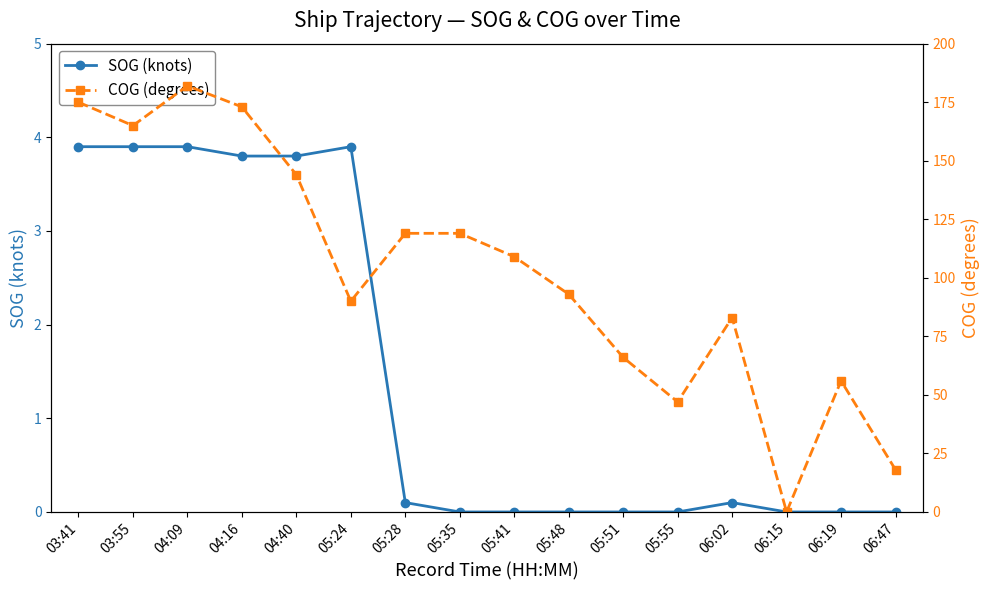

True or false: COG (degrees) has a value of 206.4 at 04:40.

False